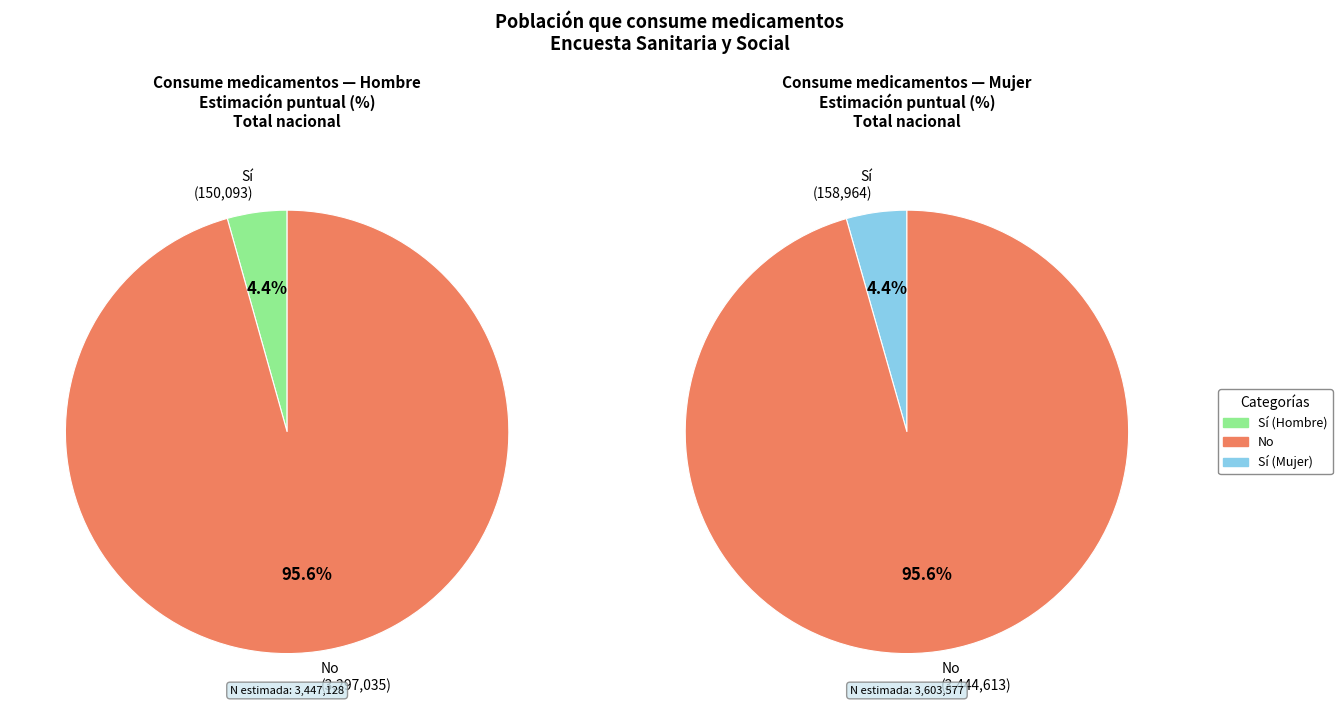

The Sí (Mujer) slice represents 1% of the pie. True or false?

False